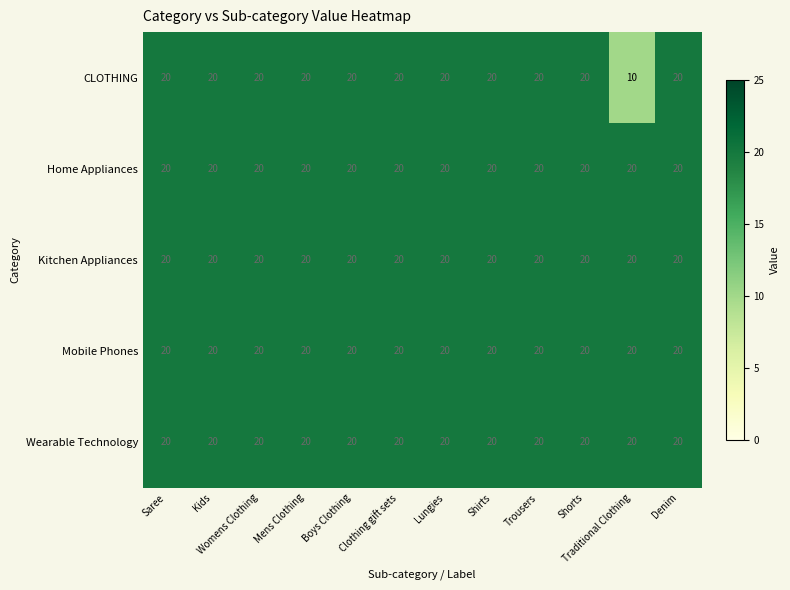

Is it true that Mobile Phones equals 27 at Shorts?

False